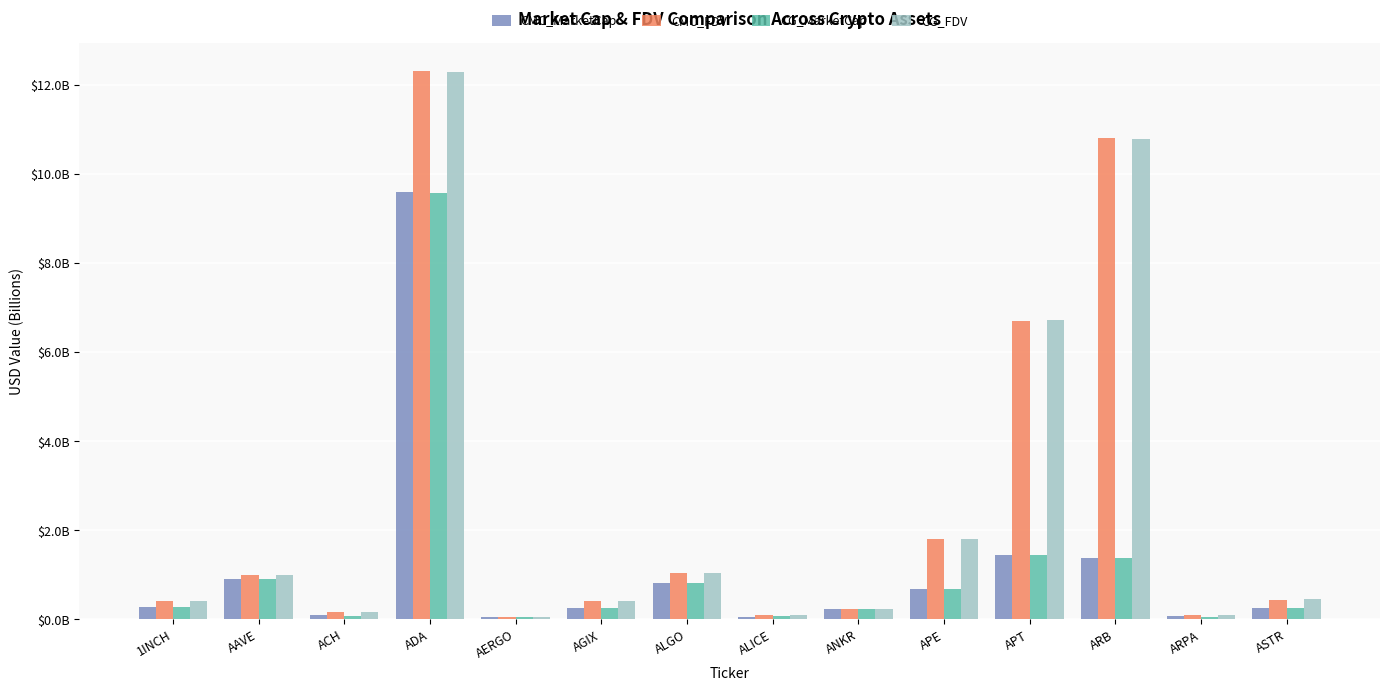

Are the bars grouped side by side (vs. stacked)?

Yes